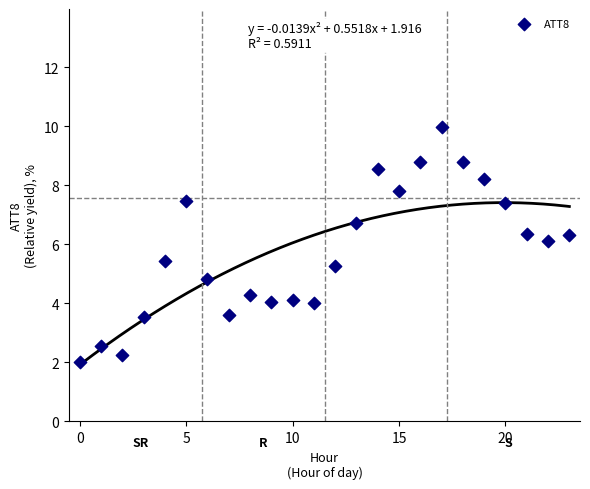

What is the range of Y values (max minus min)?

8.0